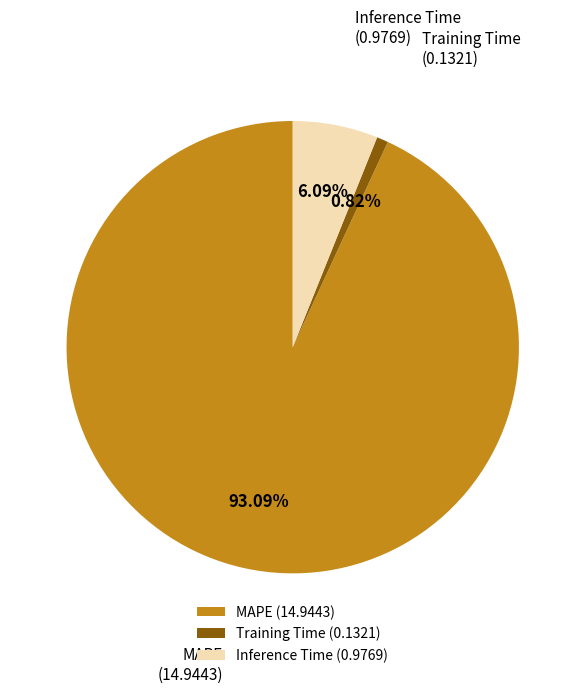

Which category has the biggest portion of the pie?

MAPE